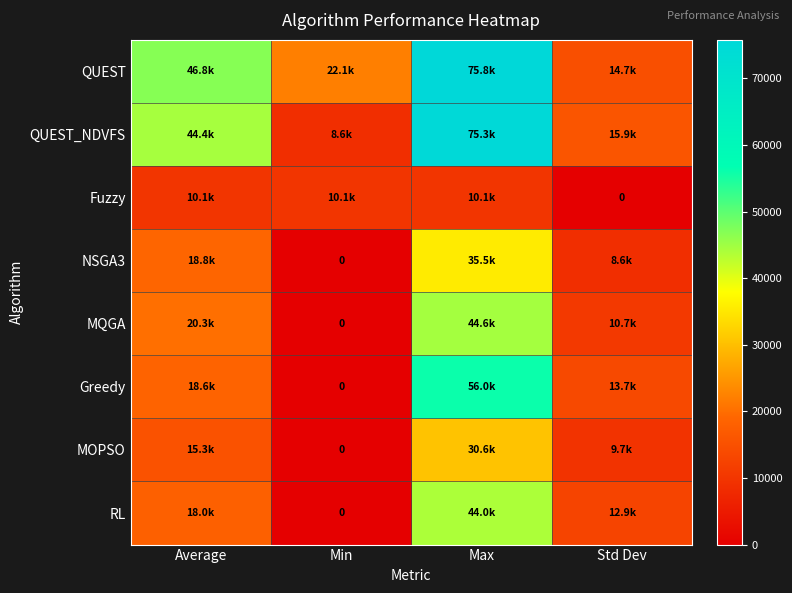

Where does the MQGA series first go above 20252?

Average